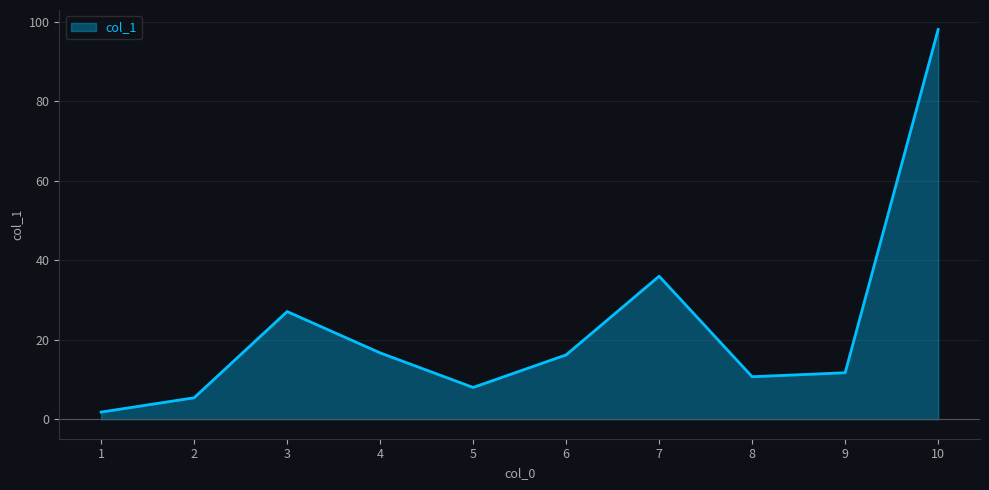

What is the maximum value shown in the chart?

98.1